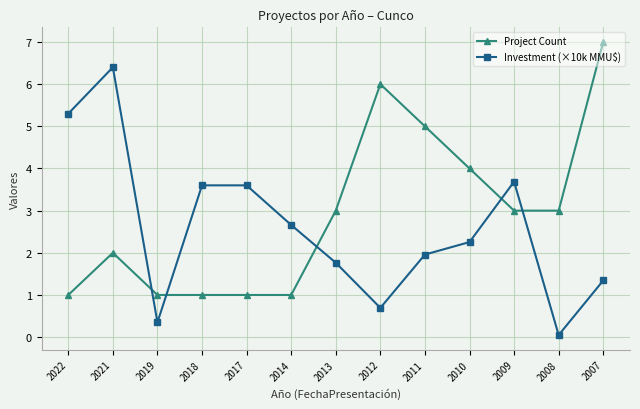

What is the average value of the Project Count series?

2.9